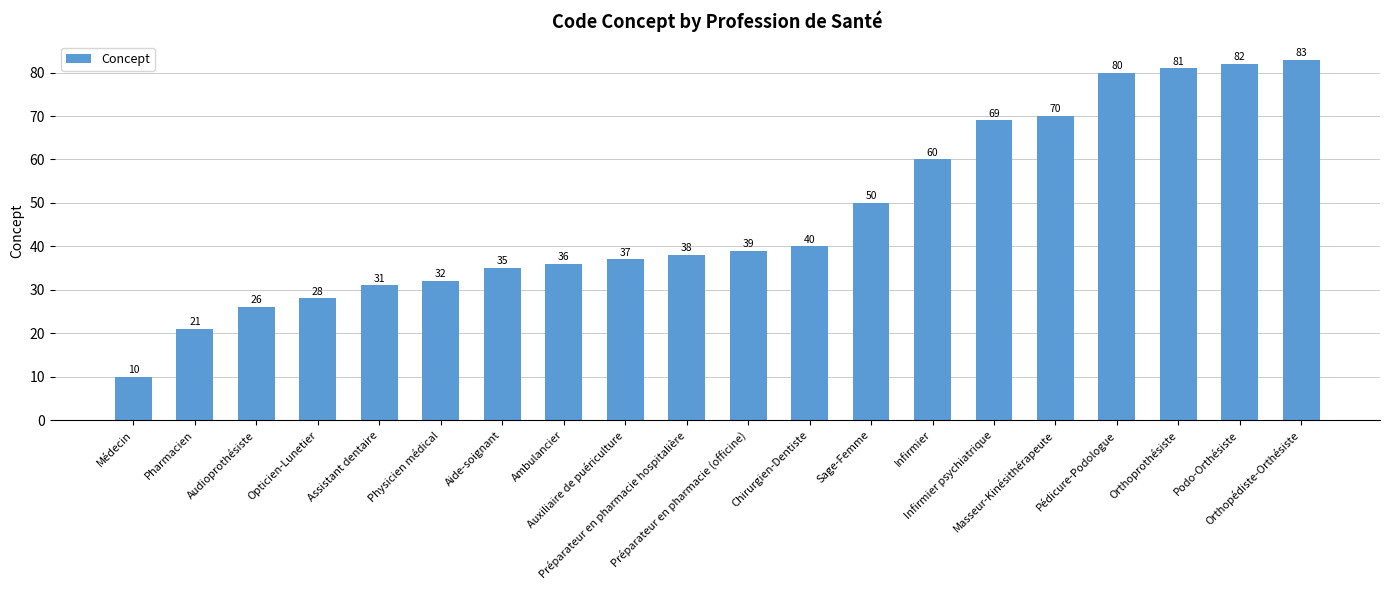

What is the value of the 14th bar from the left?

60